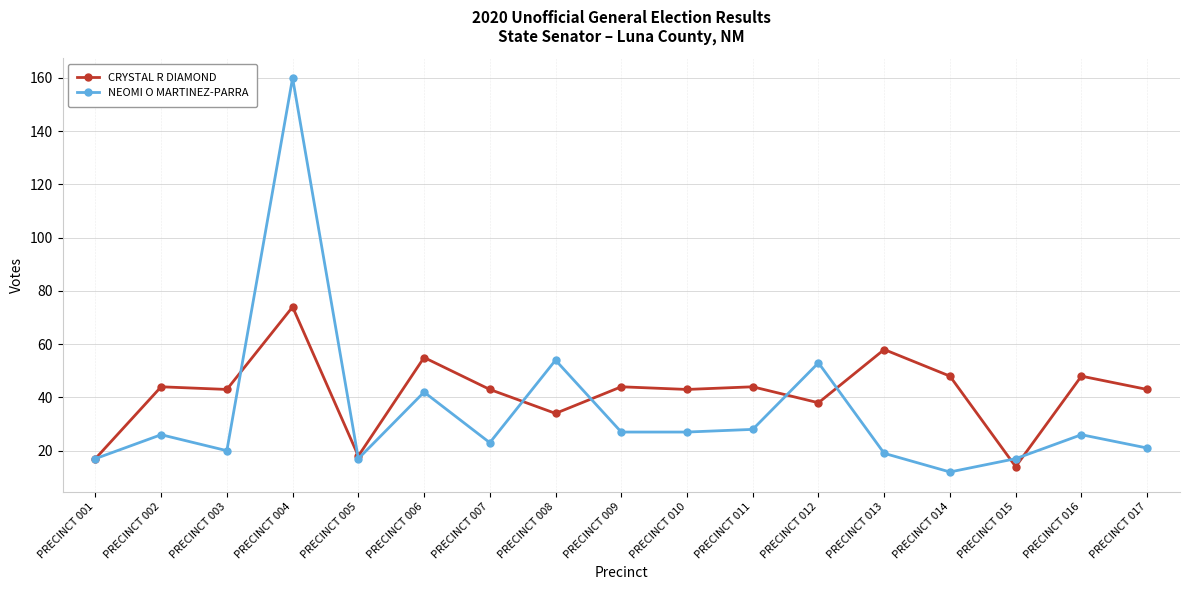

At which label does NEOMI O MARTINEZ-PARRA reach its peak?

PRECINCT 004